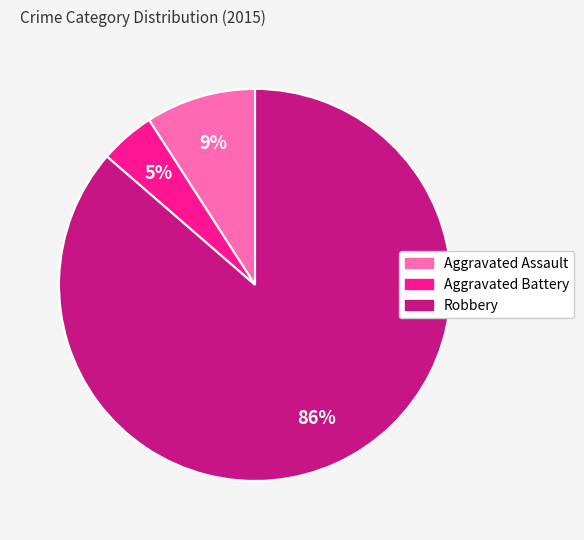

Which has a higher value, Aggravated Battery or Robbery?

Robbery